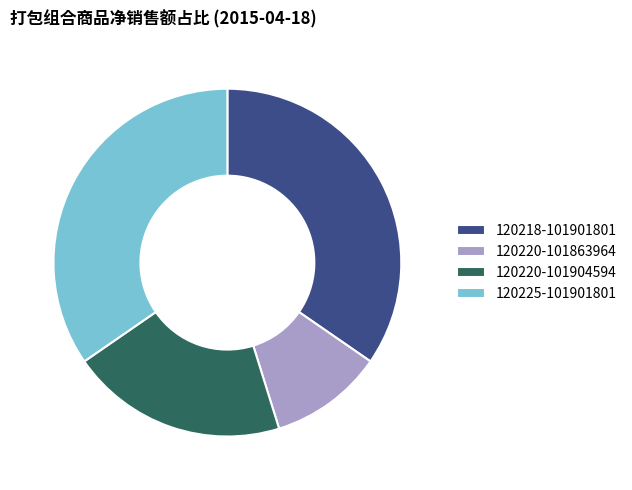

Combined, do 120225-101901801 and 120220-101863964 account for over 50%?

No